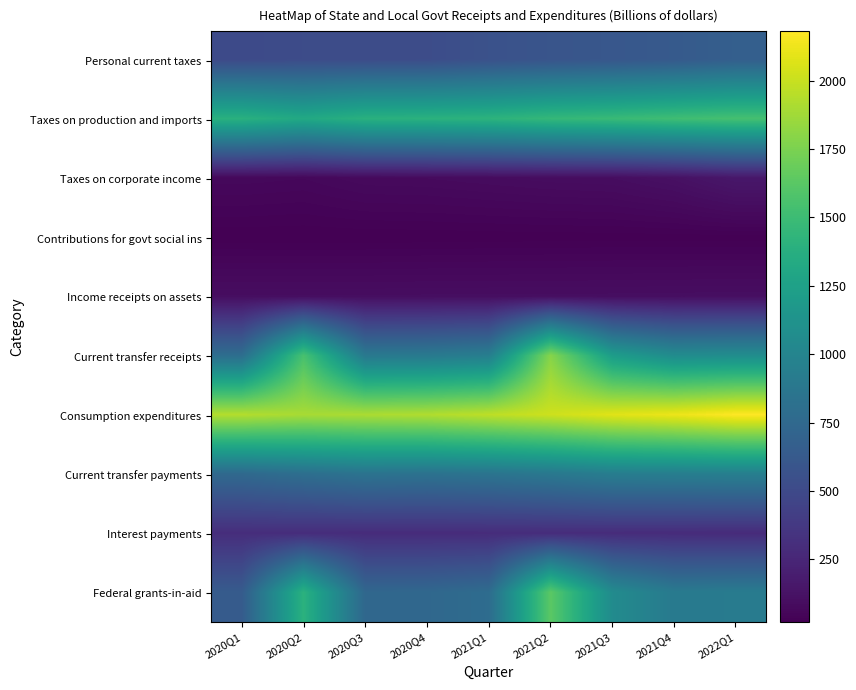

Rank the series by their maximum value, from highest to lowest.

Consumption expenditures, Current transfer receipts, Federal grants-in-aid, Taxes on production and imports, Current transfer payments, Personal current taxes, Interest payments, Taxes on corporate income, Income receipts on assets, Contributions for govt social ins